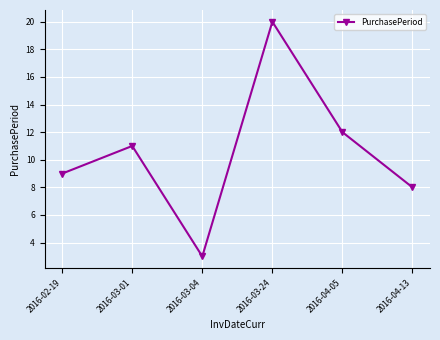

True or false: there are more than 0 points higher than both neighbors.

True